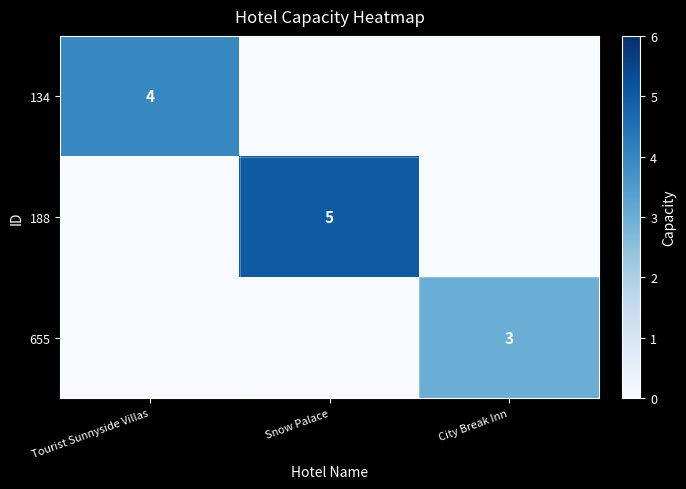

The value of 188 at Snow Palace is 8. True or false?

False